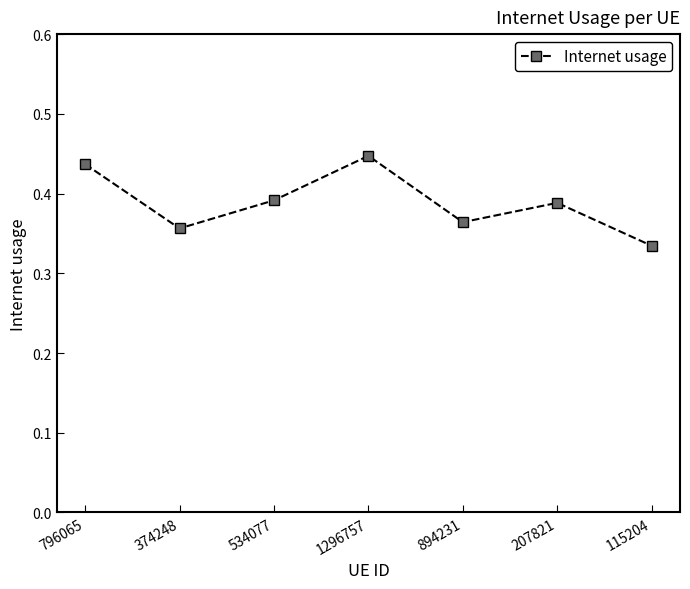

Which category has the highest value across all series?

1296757